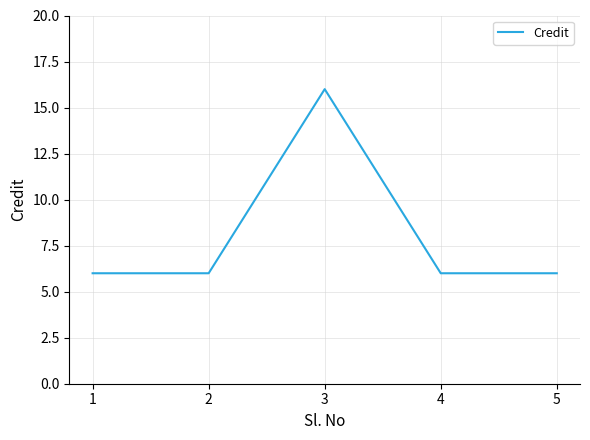

How many distinct data groups are displayed?

1